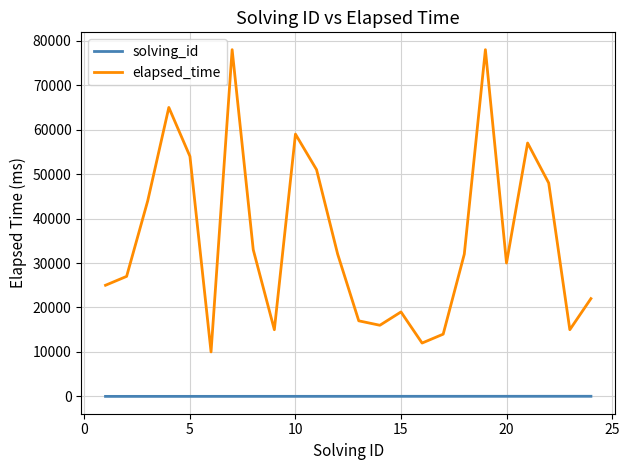

Rank the series by their average value, from lowest to highest.

solving_id, elapsed_time